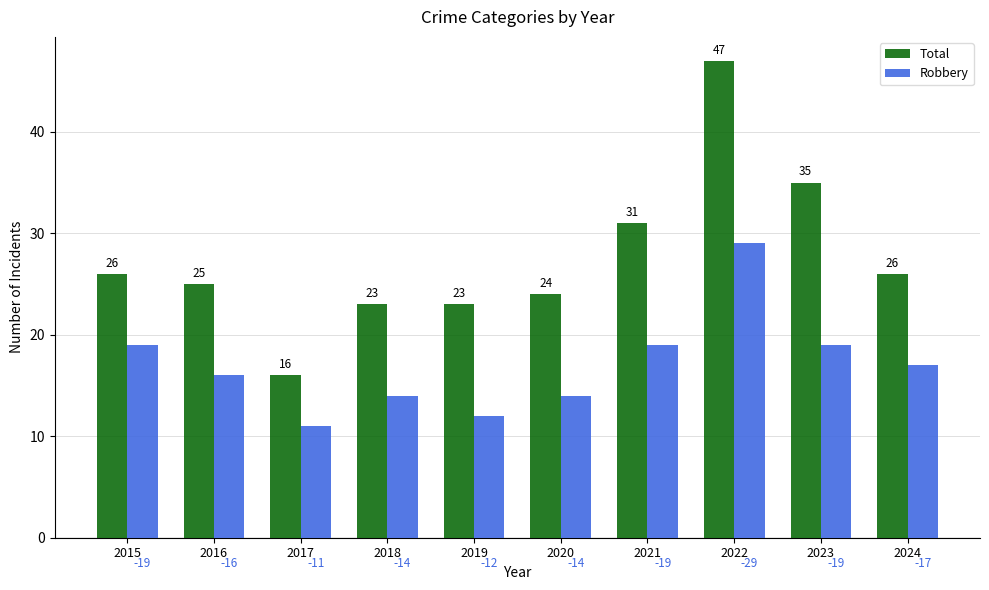

Count the number of data series in this chart.

2